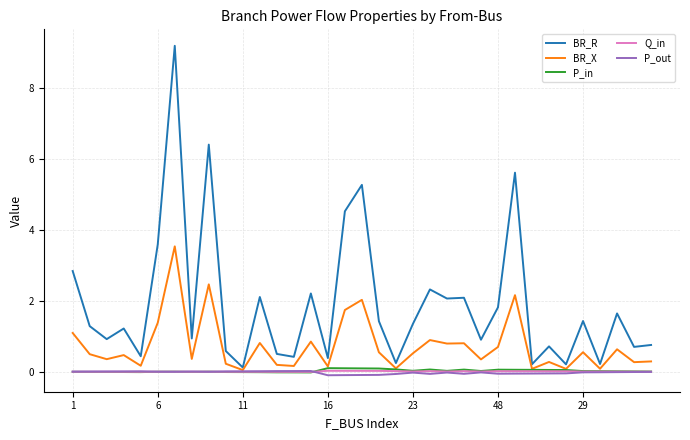

How many lines are shown in the chart?

5